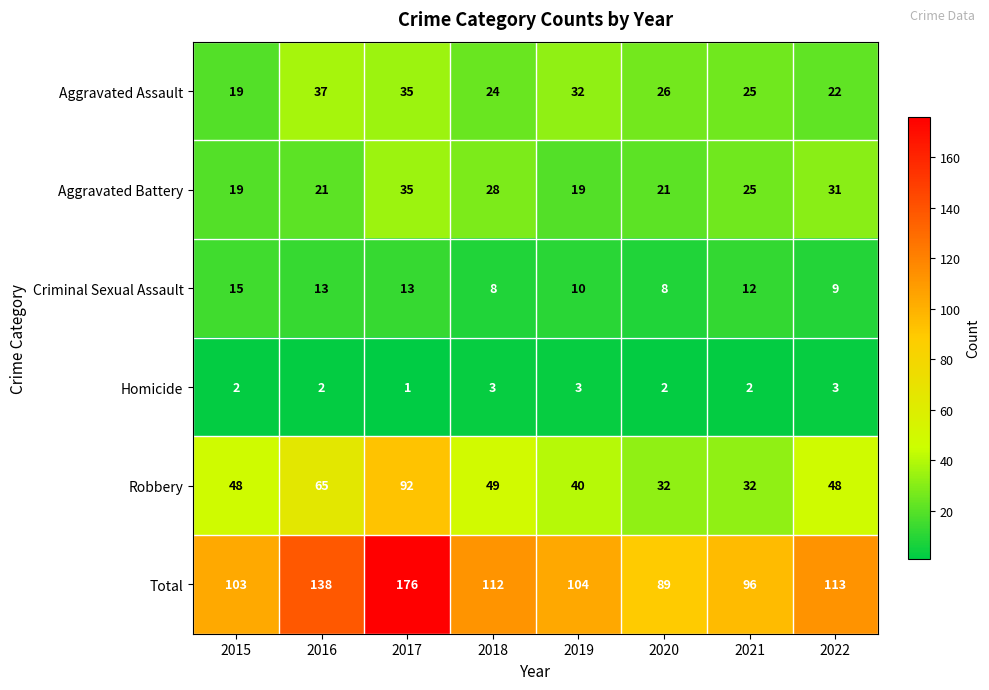

Read the Aggravated Assault value at 2016, to the nearest 10.

40